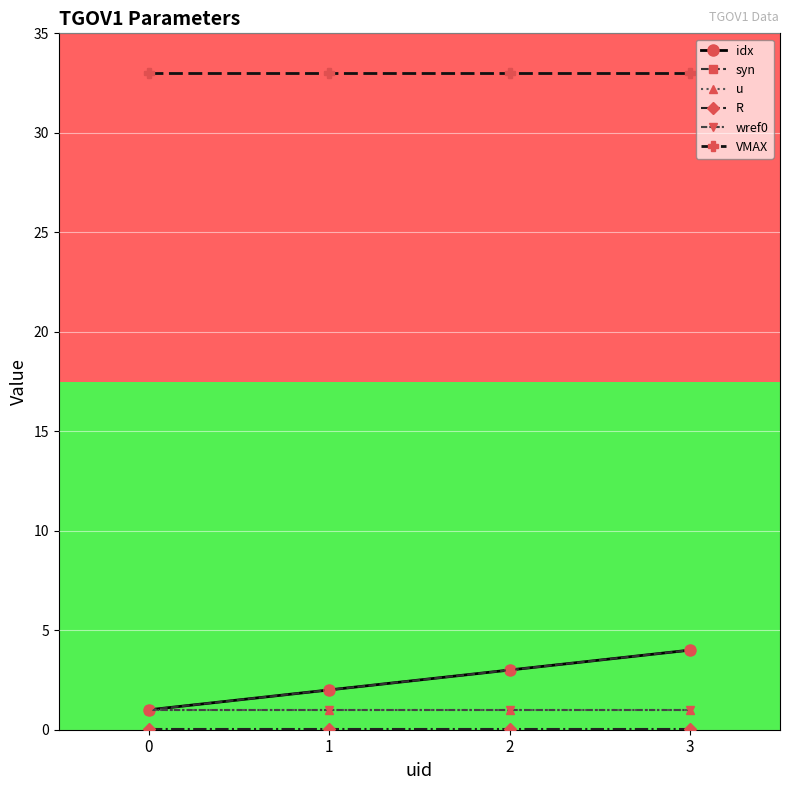

What is the total value across all series at 1?

39.0